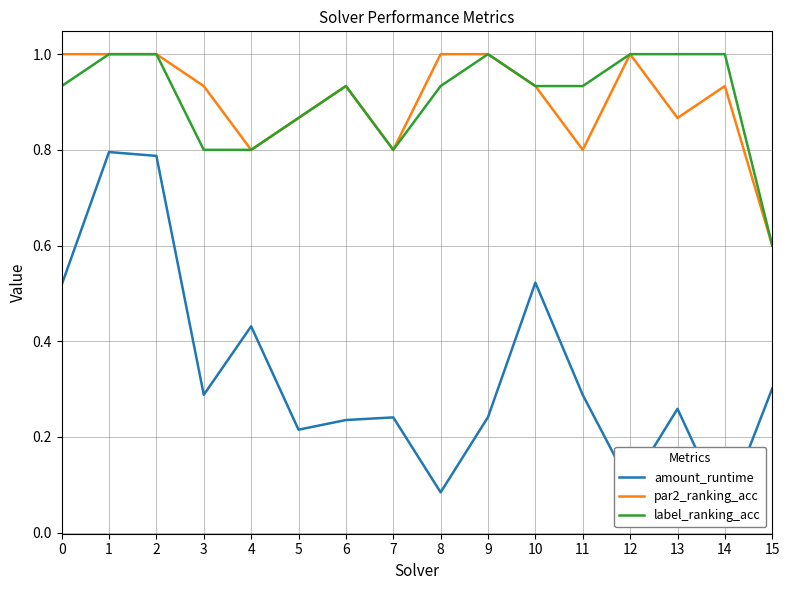

Is the value of par2_ranking_acc at 6 greater than the value of amount_runtime at 6?

Yes